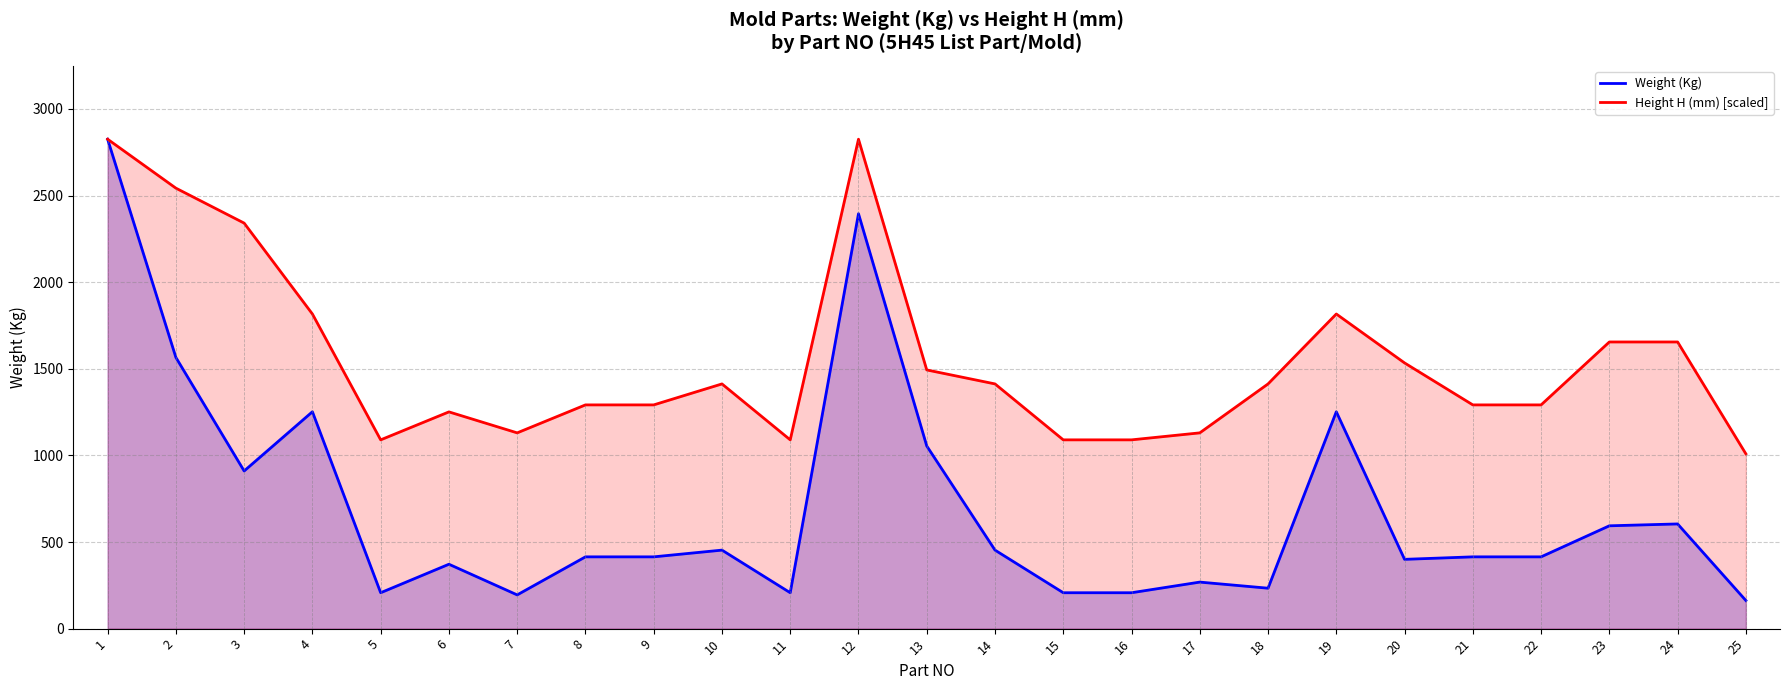

Between 16 and 20, which series saw the biggest shift?

Height H (mm) [scaled]